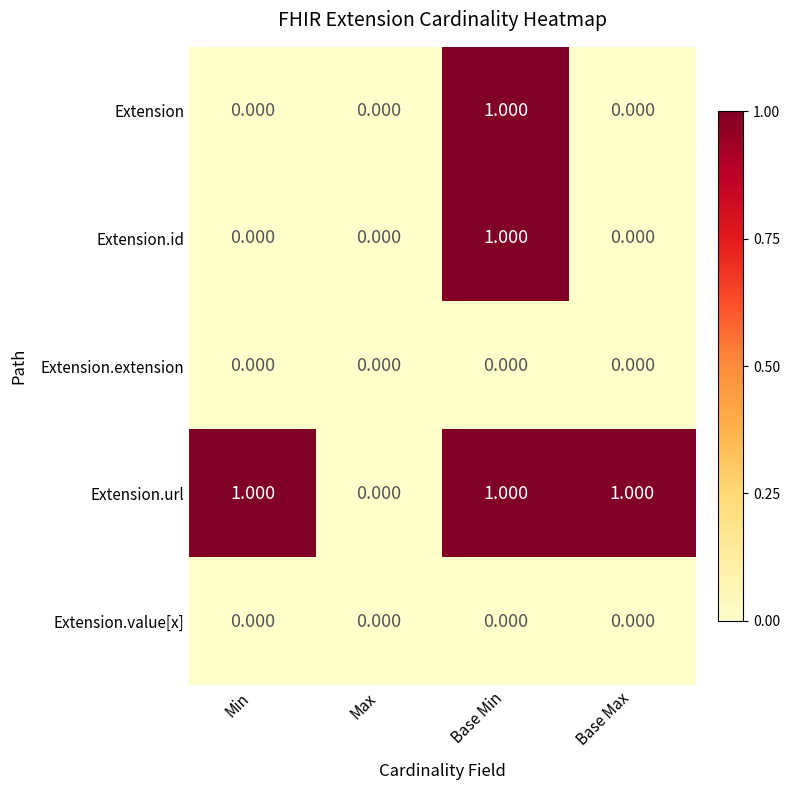

At which category is the sum across all series the highest?

Base Min